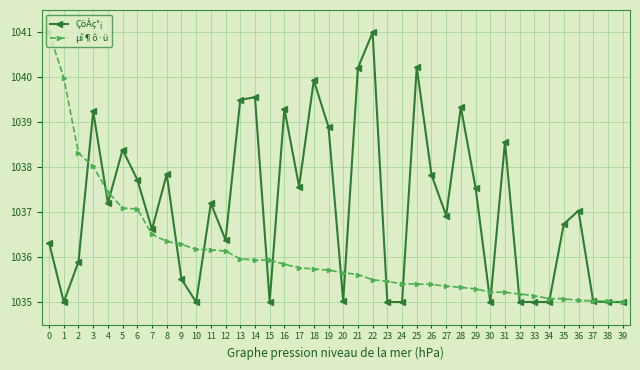

What is the sum of the µî¶ô·ü values at 31 and 34?

2070.3